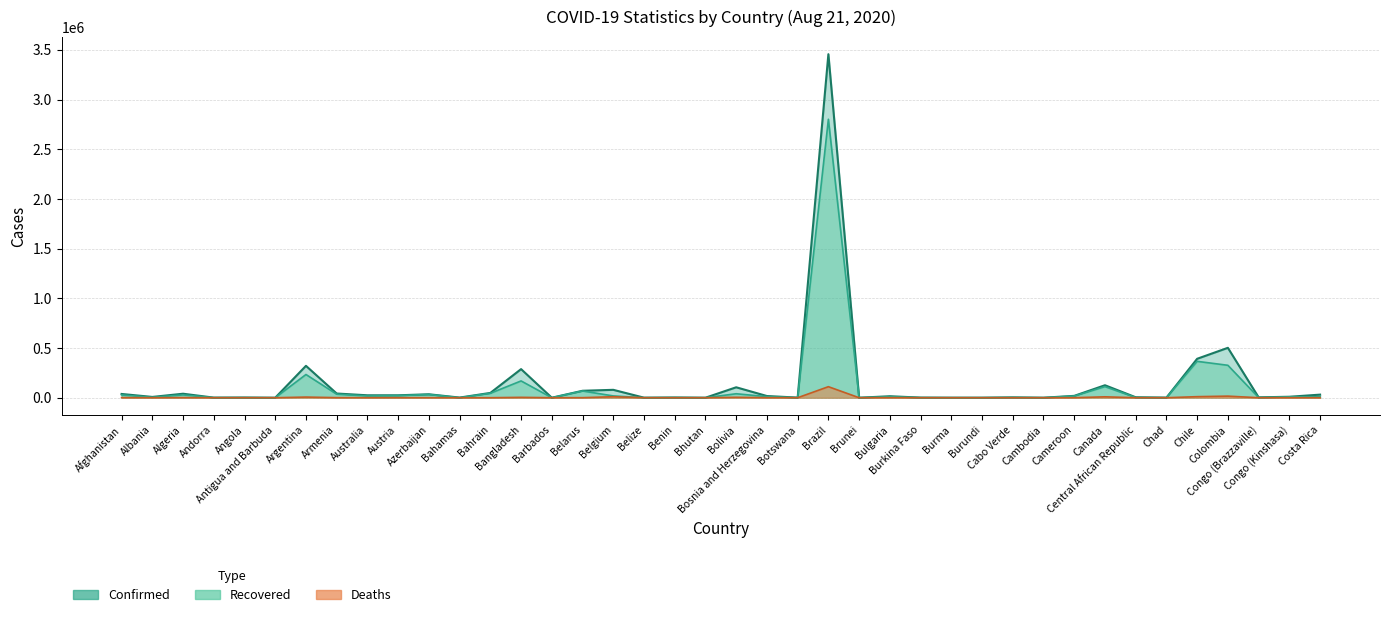

Reading left to right, list all the values displayed in this chart.

Confirmed: Afghanistan=37856	Albania=7967	Algeria=40258	Andorra=1024	Angola=2044	Antigua and Barbuda=94	Argentina=320884	Armenia=42319	Australia=24415	Austria=24431	Azerbaijan=34759	Bahamas=1531	Bahrain=48303	Bangladesh=287959	Barbados=156	Belarus=69950	Belgium=79479	Belize=605	Benin=2095	Bhutan=150	Bolivia=105050	Bosnia and Herzegovina=17029	Botswana=1308	Brazil=3456652	Brunei=143	Bulgaria=14962	Burkina Faso=1297	Burma=399	Burundi=422	Cabo Verde=3368	Cambodia=273	Cameroon=18762	Canada=125625	Central African Republic=4679	Chad=972	Chile=391849	Colombia=502178	Congo (Brazzaville)=3850	Congo (Kinshasa)=9757	Costa Rica=31075
Recovered: Afghanistan=27681	Albania=3986	Algeria=28281	Andorra=875	Angola=742	Antigua and Barbuda=88	Argentina=233651	Armenia=35476	Australia=17851	Austria=21093	Azerbaijan=32511	Bahamas=209	Bahrain=44628	Bangladesh=168991	Barbados=123	Belarus=67929	Belgium=18078	Belize=38	Benin=1705	Bhutan=105	Bolivia=39965	Bosnia and Herzegovina=10881	Botswana=136	Brazil=2801931	Brunei=139	Bulgaria=10087	Burkina Faso=1034	Burma=333	Burundi=336	Cabo Verde=2462	Cambodia=253	Cameroon=16540	Canada=111811	Central African Republic=1755	Chad=869	Chile=366063	Colombia=326298	Congo (Brazzaville)=1625	Congo (Kinshasa)=8895	Costa Rica=9939
Deaths: Afghanistan=1385	Albania=238	Algeria=1411	Andorra=53	Angola=93	Antigua and Barbuda=3	Argentina=6517	Armenia=836	Australia=472	Austria=729	Azerbaijan=510	Bahamas=22	Bahrain=179	Bangladesh=3822	Barbados=7	Belarus=627	Belgium=9969	Belize=5	Benin=39	Bhutan=0	Bolivia=4233	Bosnia and Herzegovina=515	Botswana=3	Brazil=111100	Brunei=3	Bulgaria=532	Burkina Faso=55	Burma=6	Burundi=1	Cabo Verde=37	Cambodia=0	Cameroon=408	Canada=9097	Central African Republic=61	Chad=76	Chile=10671	Colombia=15979	Congo (Brazzaville)=77	Congo (Kinshasa)=247	Costa Rica=333